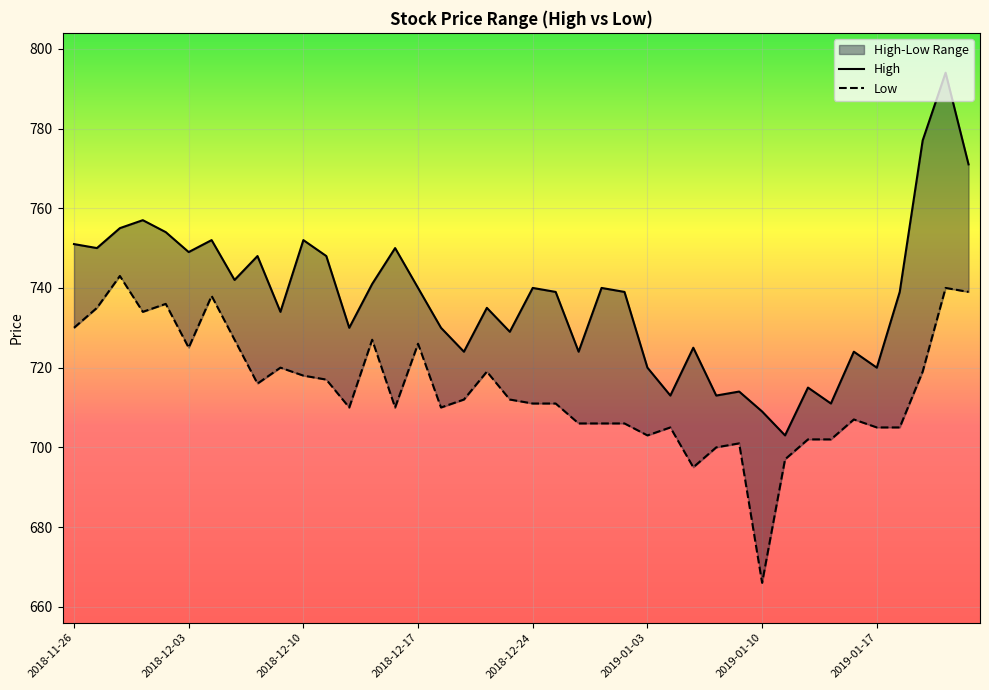

What is the sum of all High values?

29501